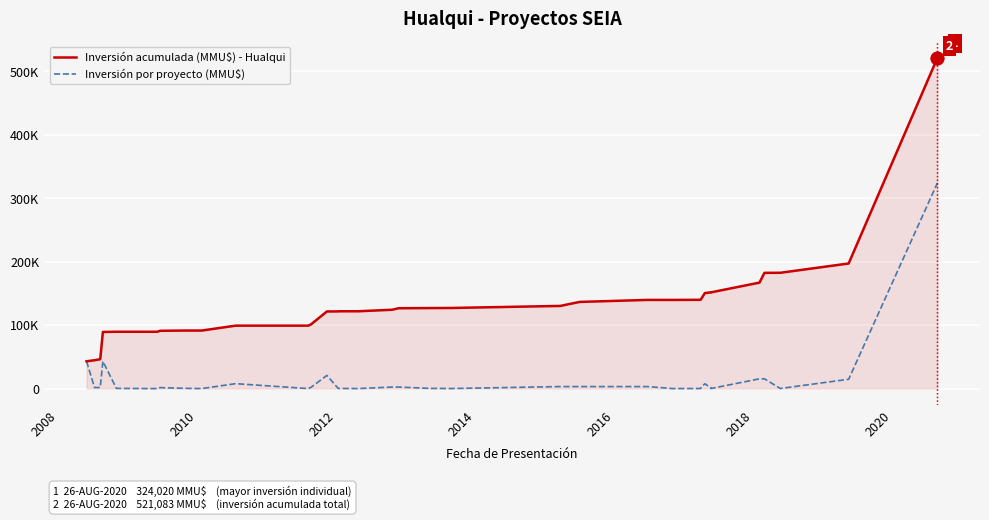

True or false: Inversión acumulada (MMU$) - Hualqui and Inversión por proyecto (MMU$) cross at least once.

False